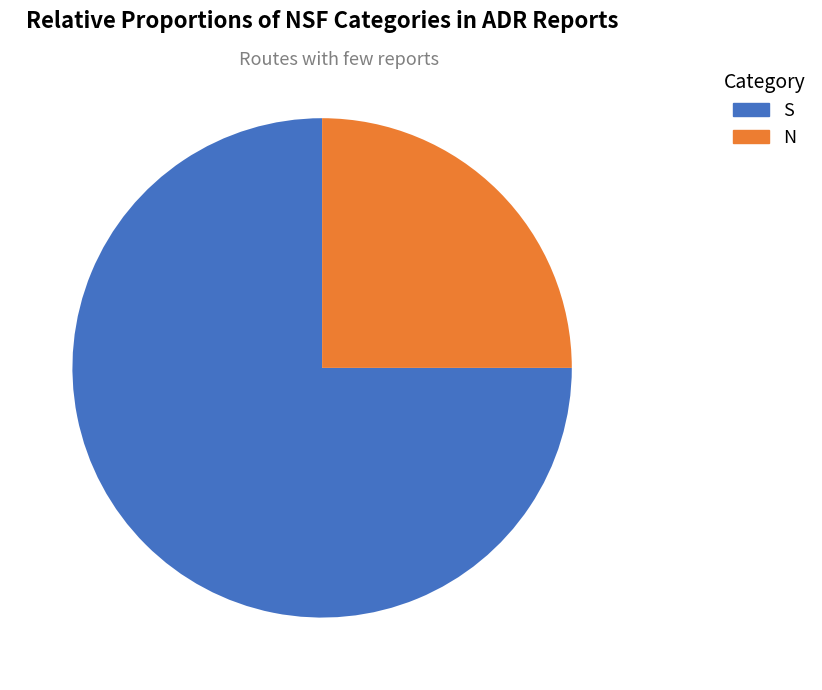

Is the sum of N and S greater than half?

Yes